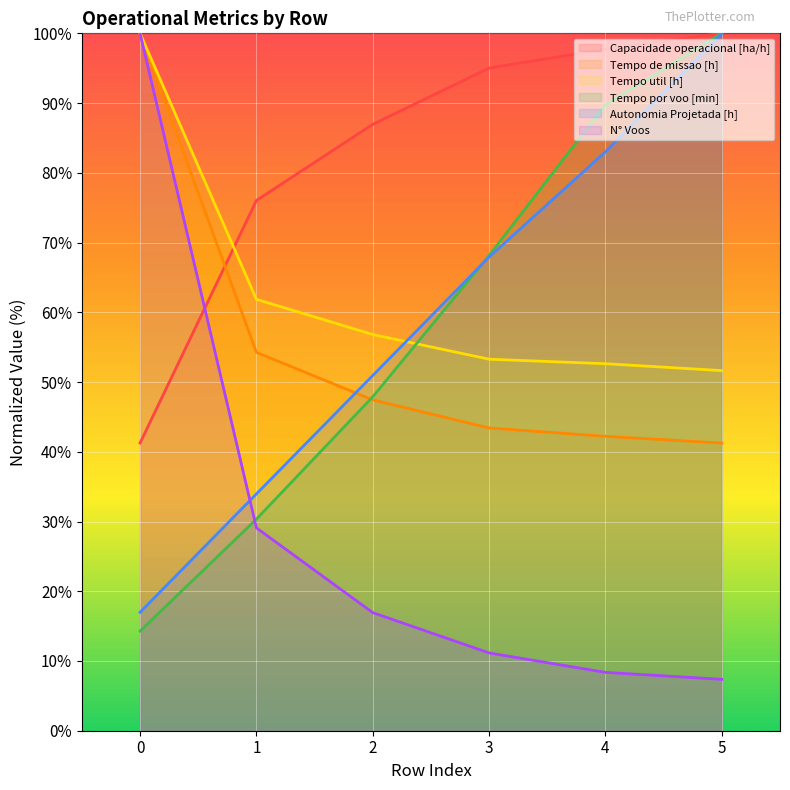

What is the total value across all series at 0?

372.5